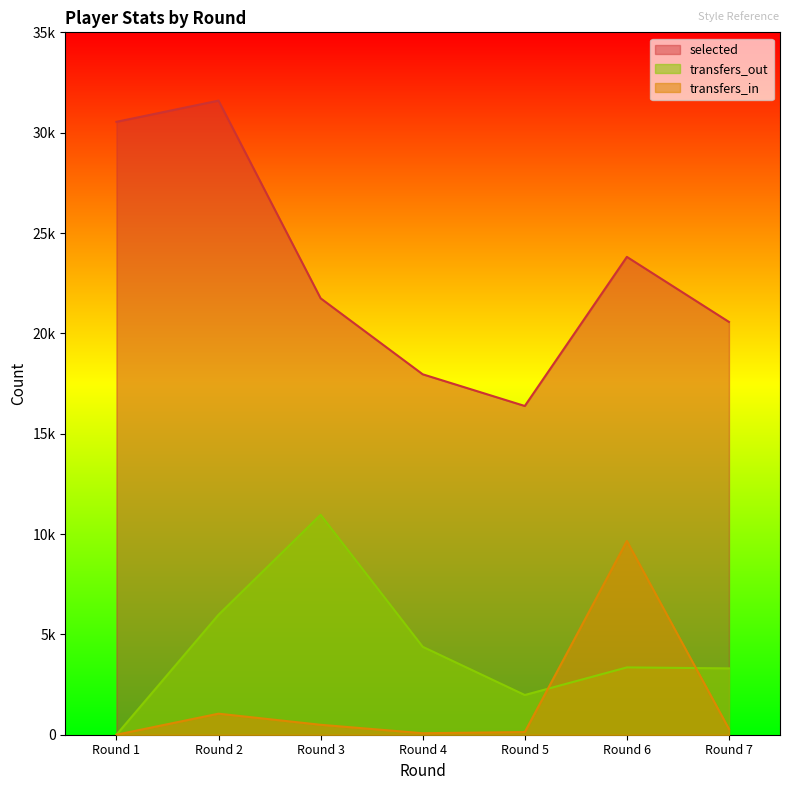

At which category is the sum across all series the highest?

Round 2